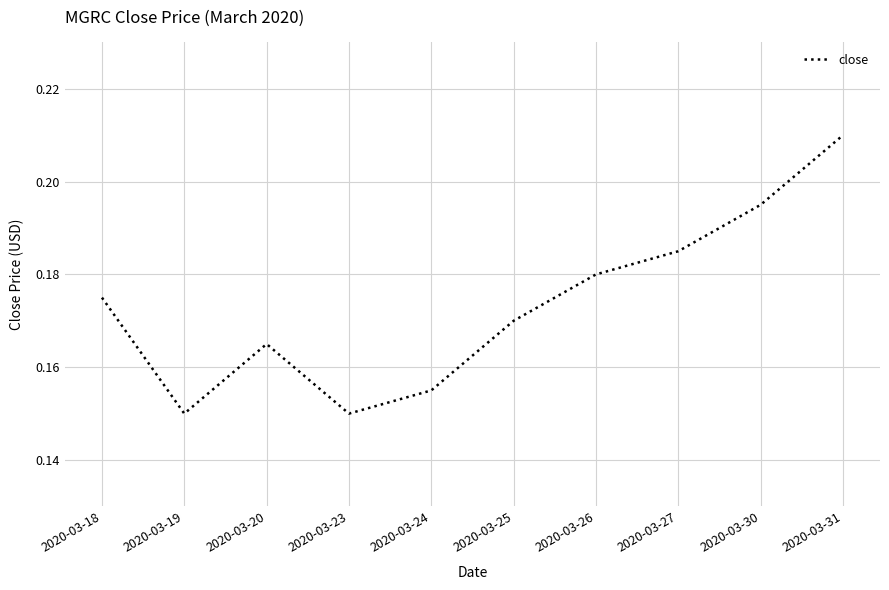

Which label corresponds to the largest value in the chart?

2020-03-31